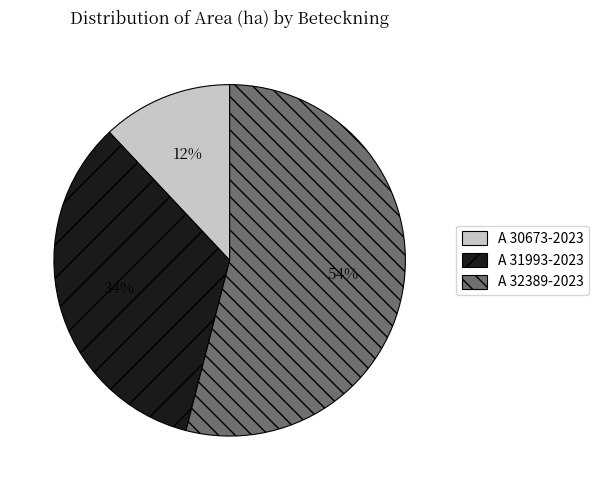

Which slice is the smallest?

A 30673-2023